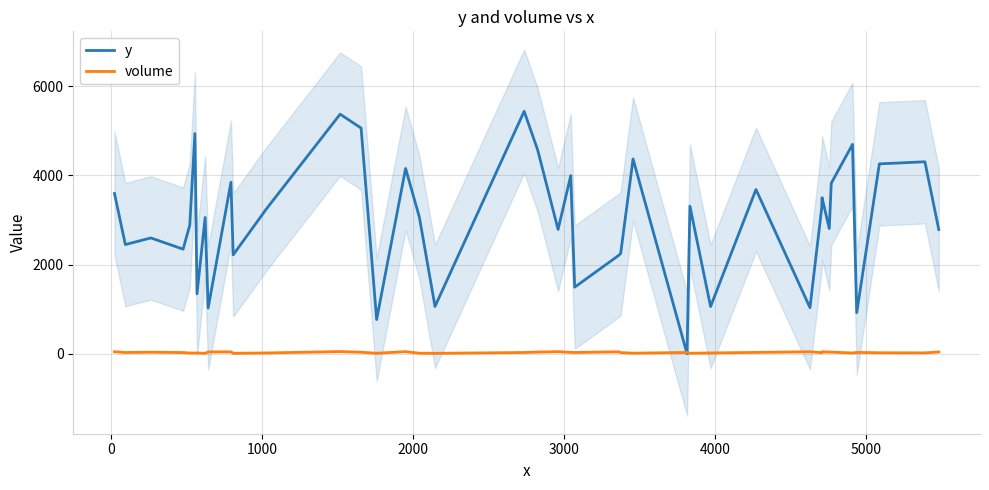

What is the minimum value for y?

1